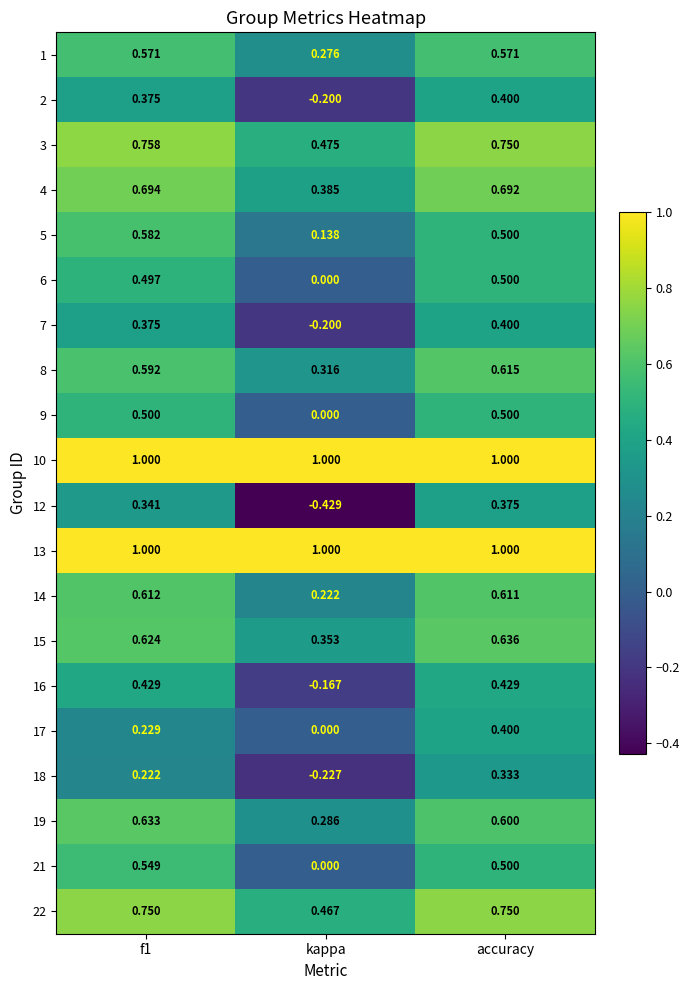

Where is 5 nearest to the value 0?

kappa